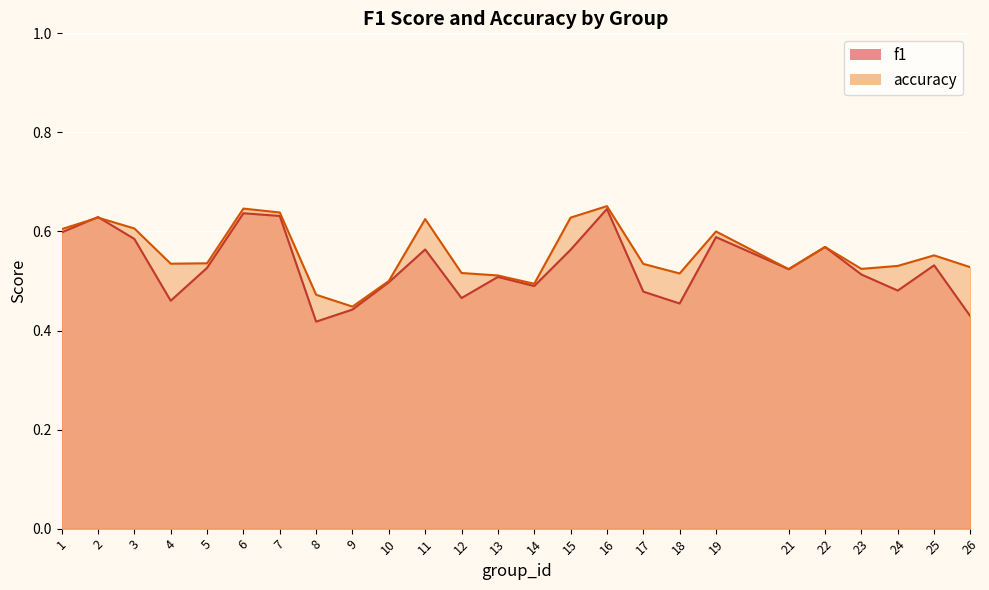

At which category is the sum across all series the highest?

16